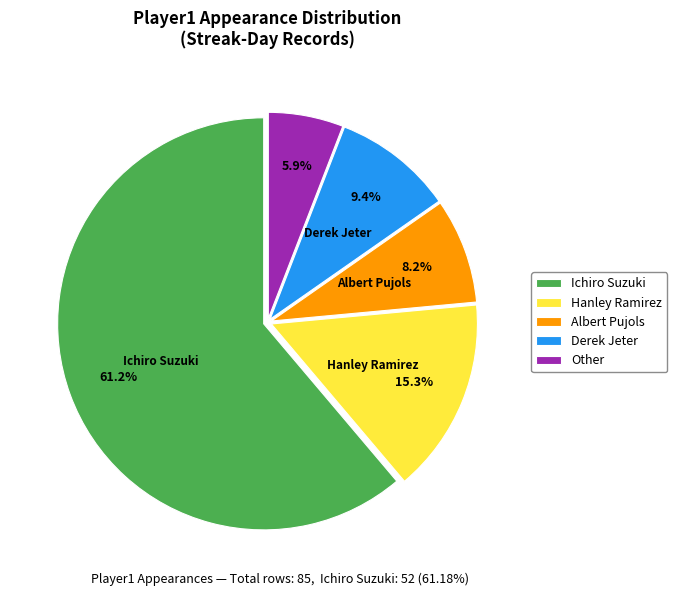

What is the ratio of the value at Albert Pujols to the value at Other?

1.4